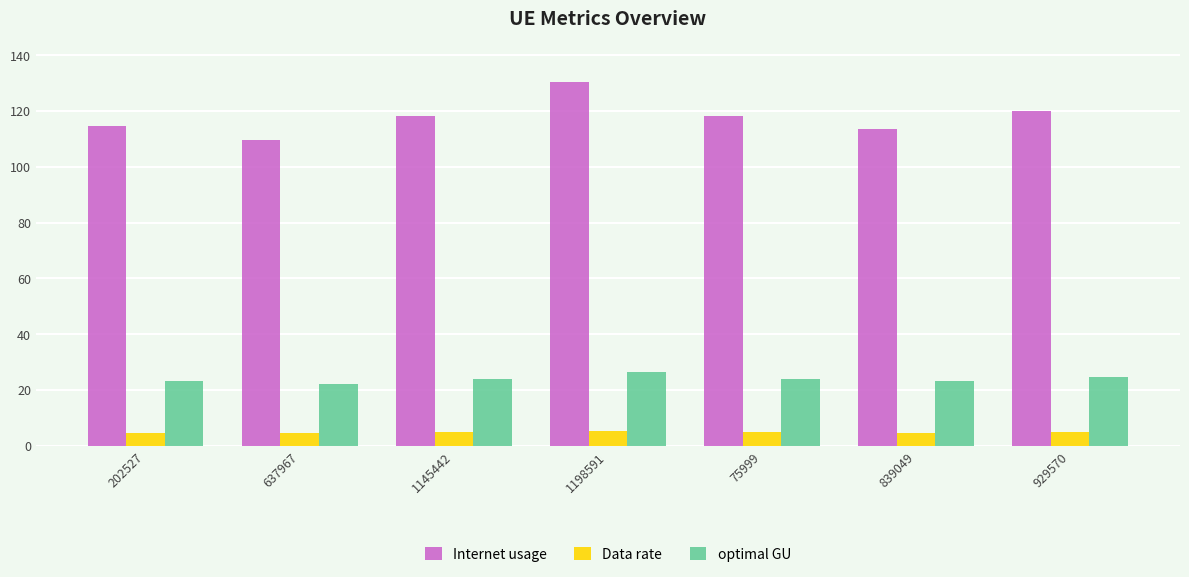

Is it true that Data rate equals 4.7 at 839049?

True